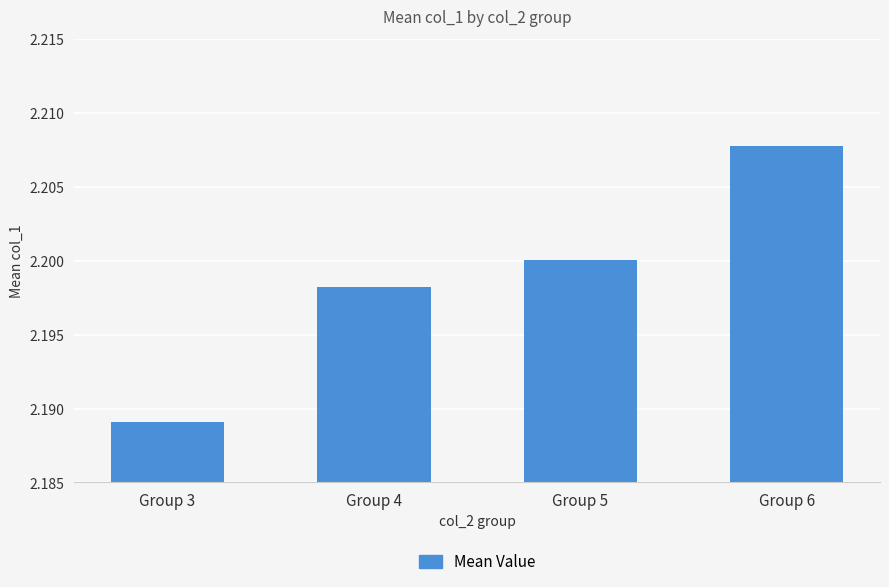

True or false: the data shows 0.8 at Group 5.

False